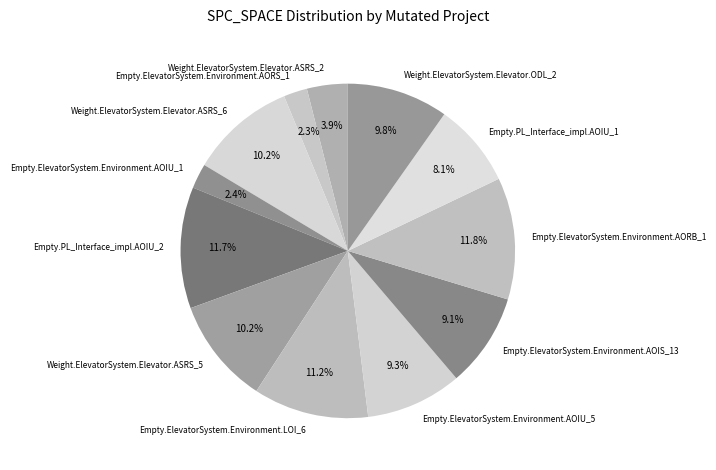

To the nearest percent, what percentage of the pie is Weight.ElevatorSystem.Elevator.ODL_2?

10%